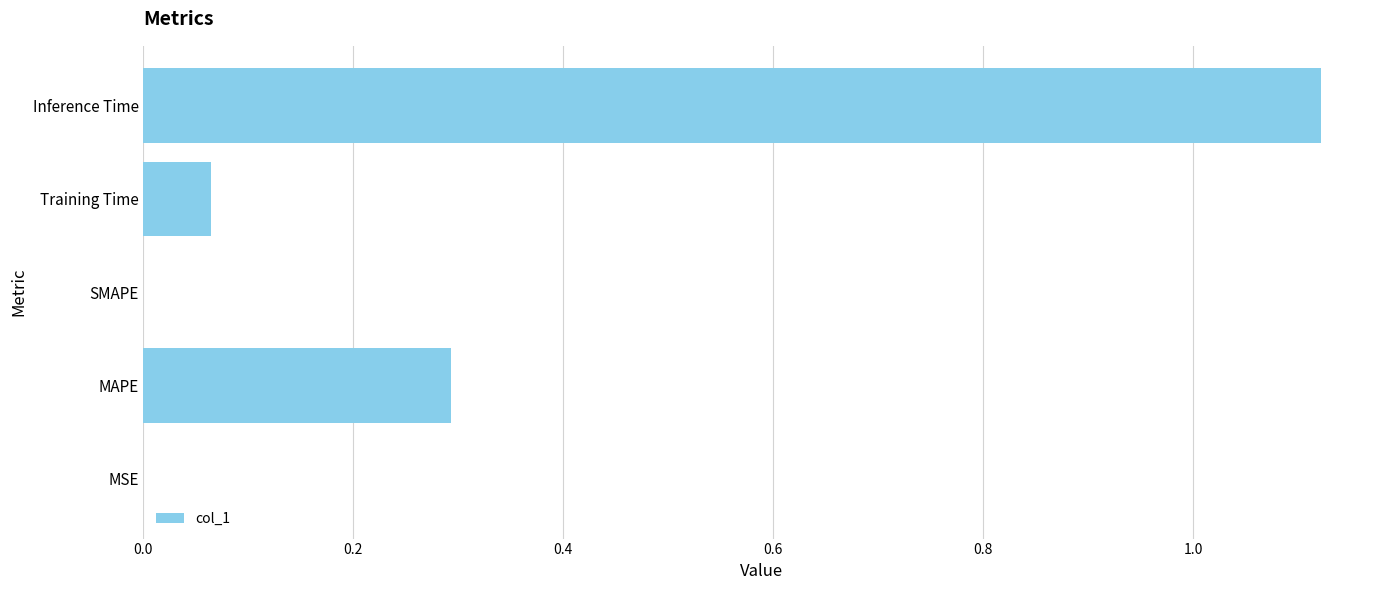

What is the average value?

0.3